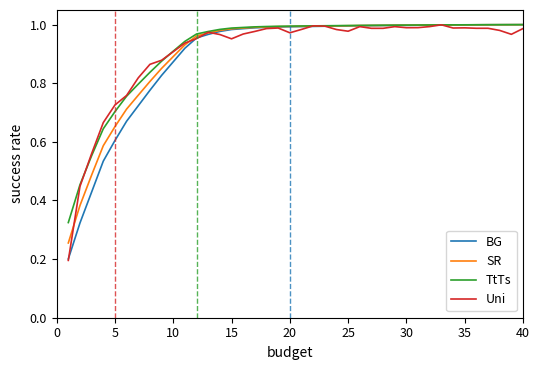

What is the value of the Uni point at the 18th from the left?

1.0